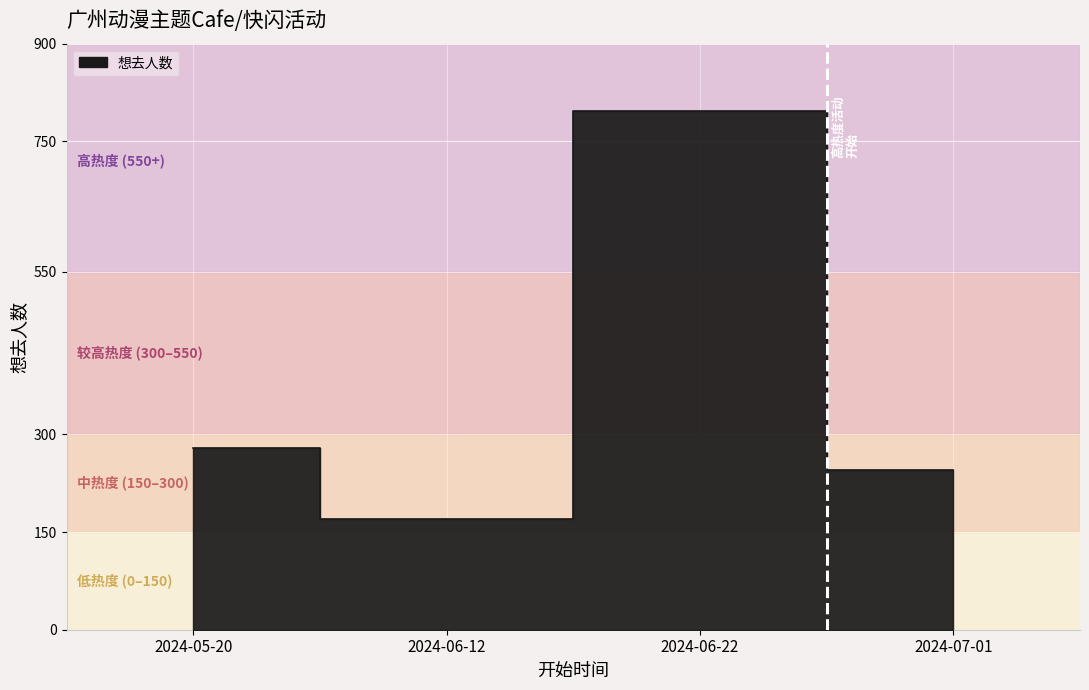

What is the label of the 1st point from the left?

2024-05-20